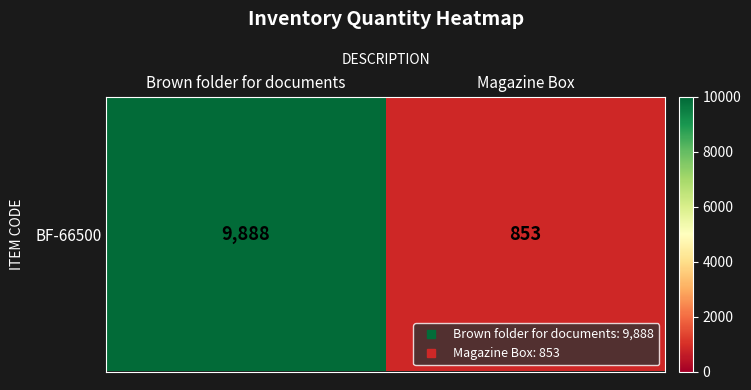

Reading right to left, list all the values displayed in this chart.

Magazine Box=853	Brown folder for documents=9888